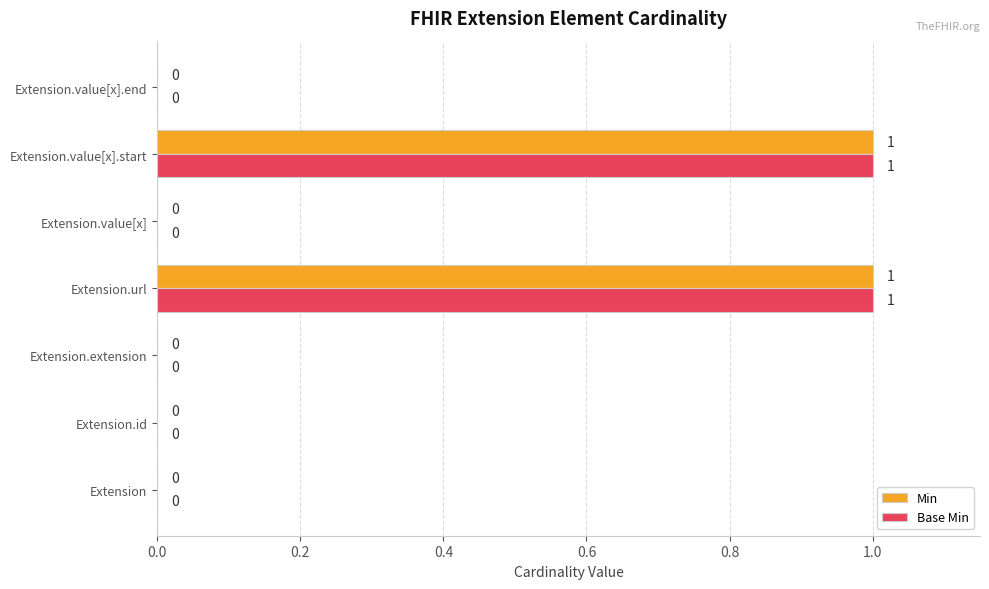

Is the value of Min at Extension.id greater than the value of Base Min at Extension.value[x].start?

No